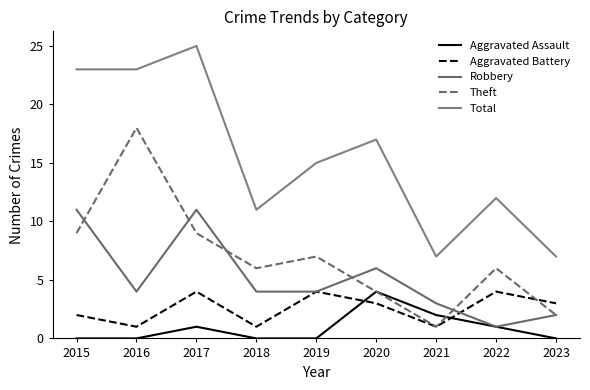

How many lines are shown in the chart?

5